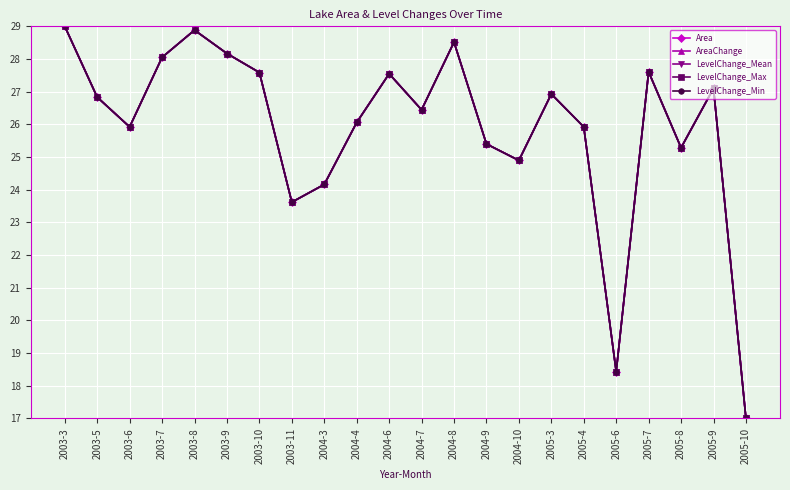

Is this an area chart (filled region under the line)?

No